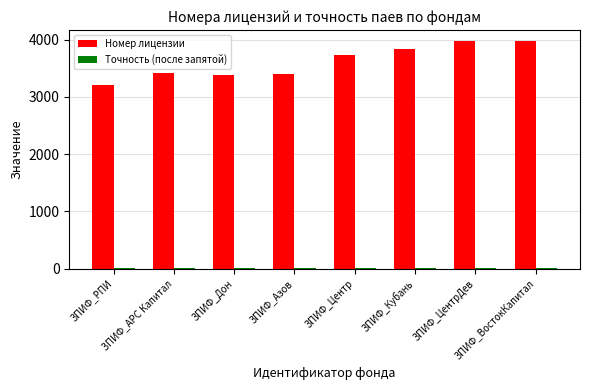

What is the highest value of the Номер лицензии series?

3973